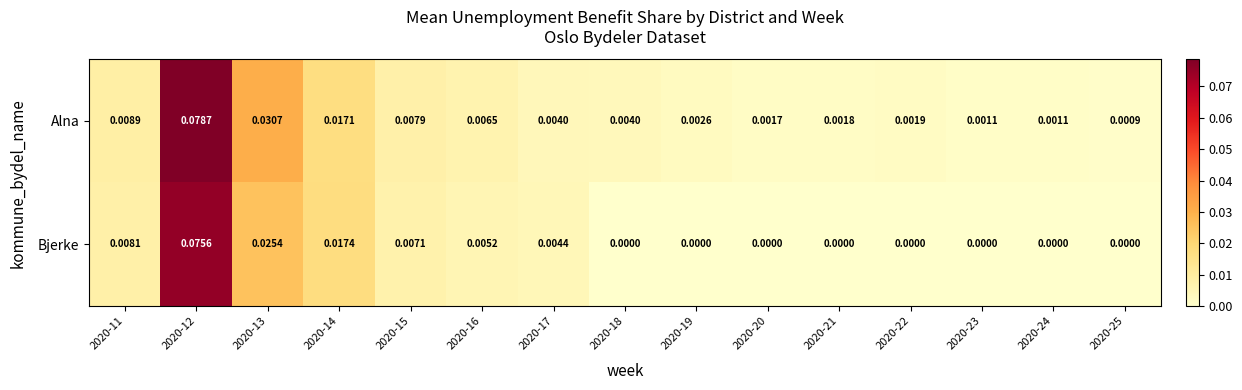

Rank the series at 2020-12 from highest to lowest value.

Alna, Bjerke